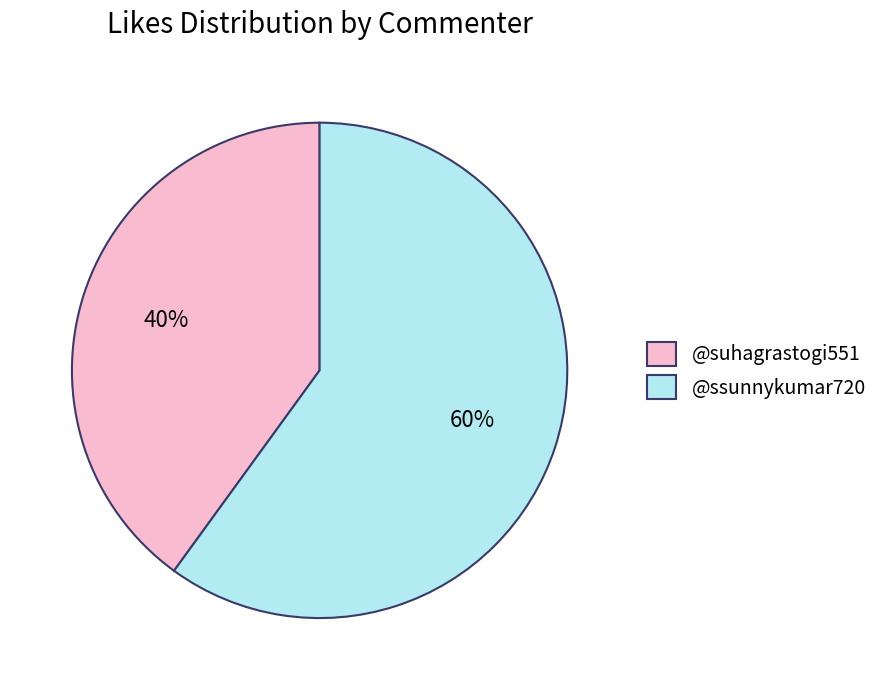

To the nearest percent, what is the difference between the largest and smallest slice percentages?

20%